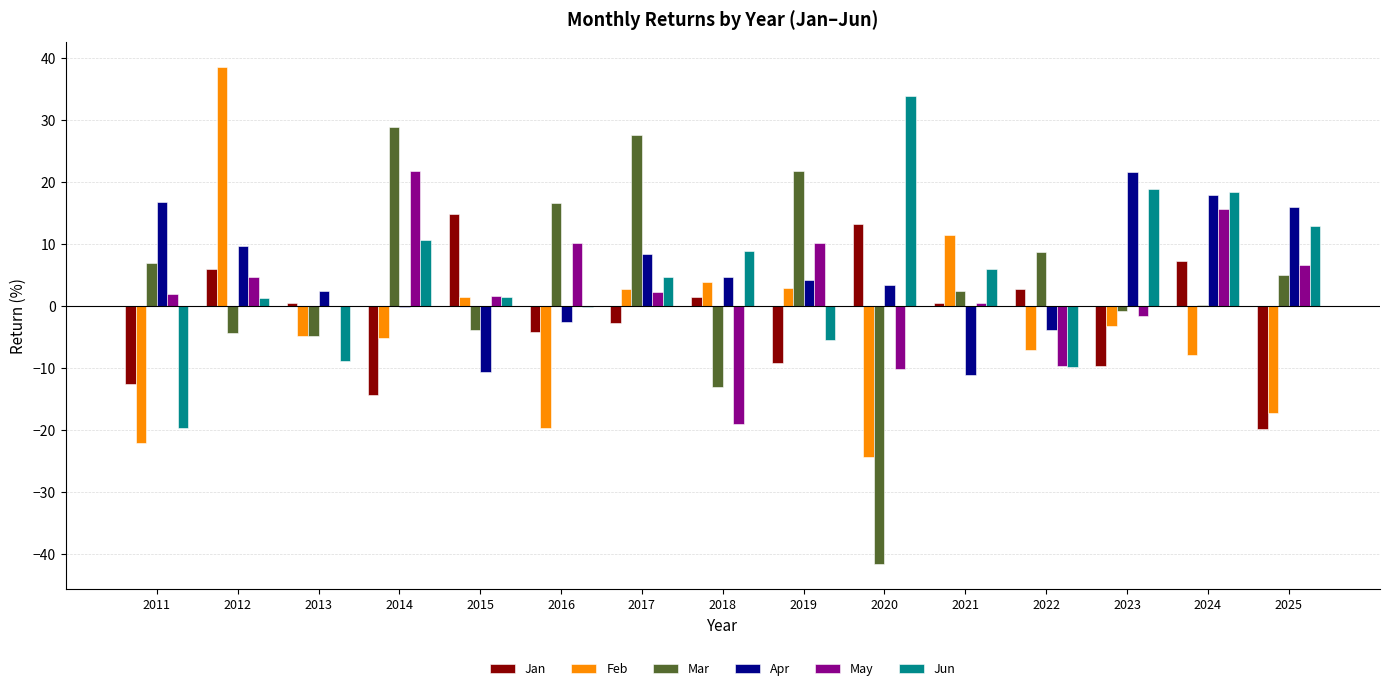

How many groups of bars are there?

15